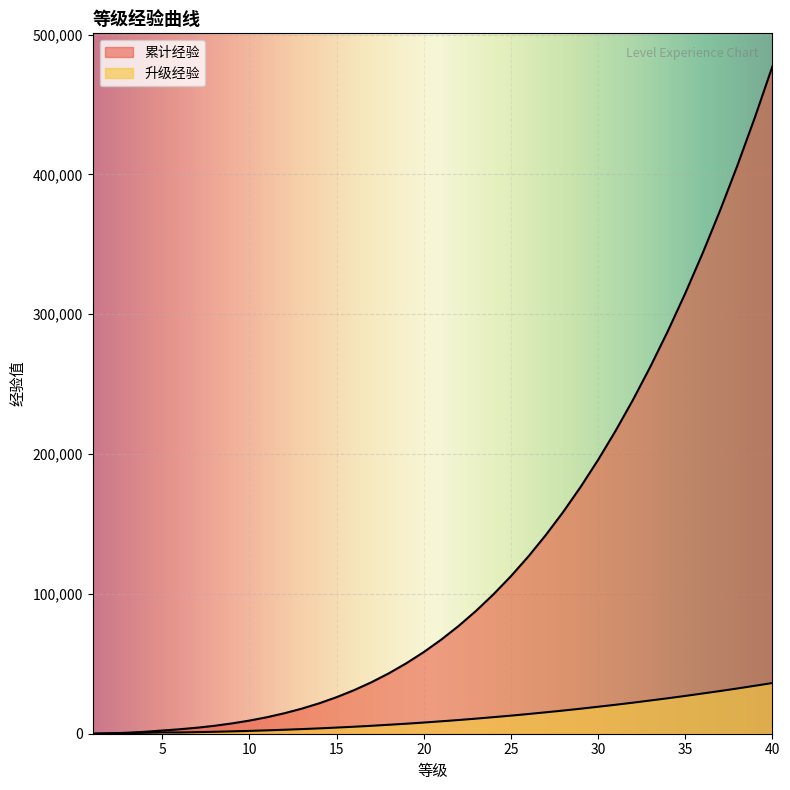

At which label is 升级经验 closest to 18122?

29